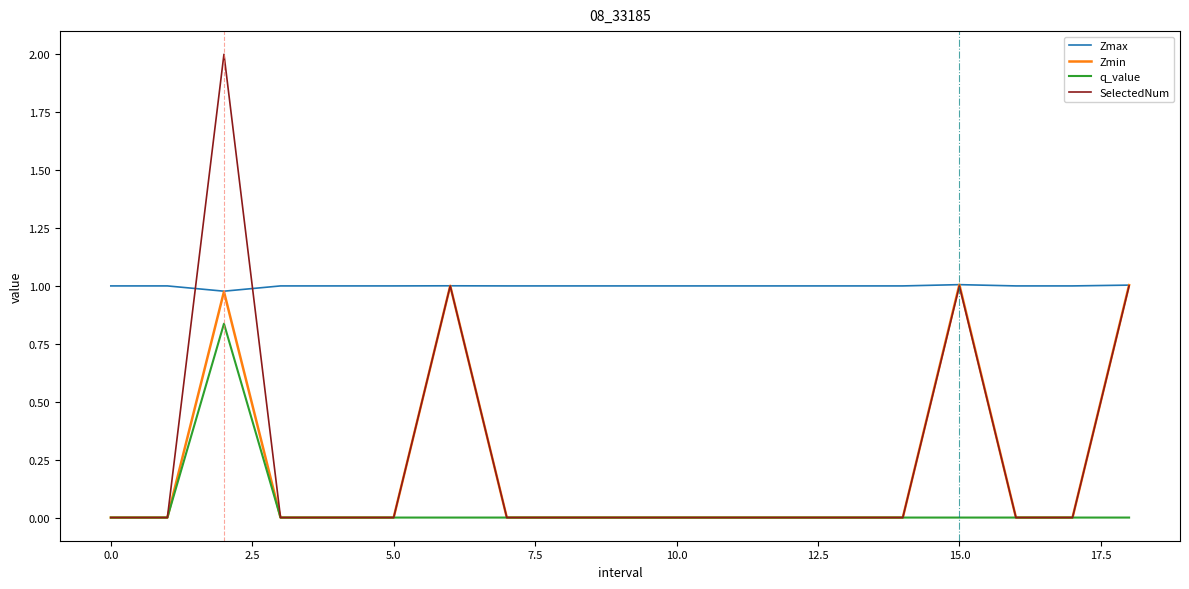

Which series has the largest total across all categories?

Zmax